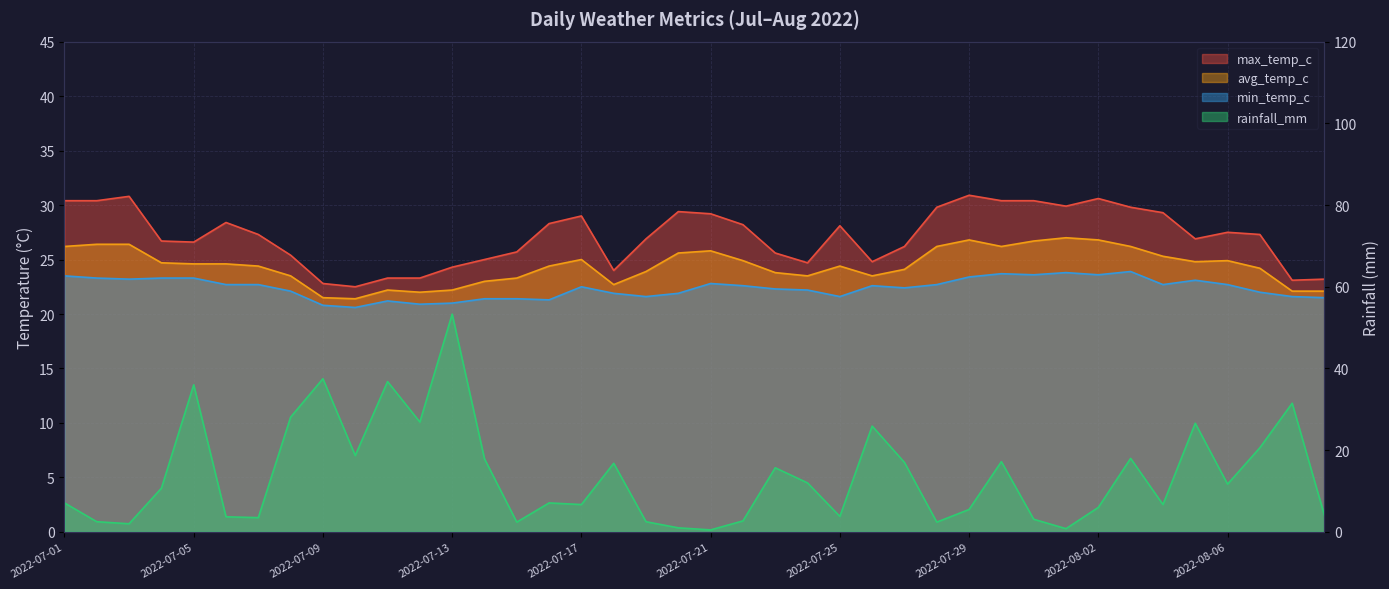

Rank the series by their average value, from highest to lowest.

max_temp_c, avg_temp_c, min_temp_c, rainfall_mm